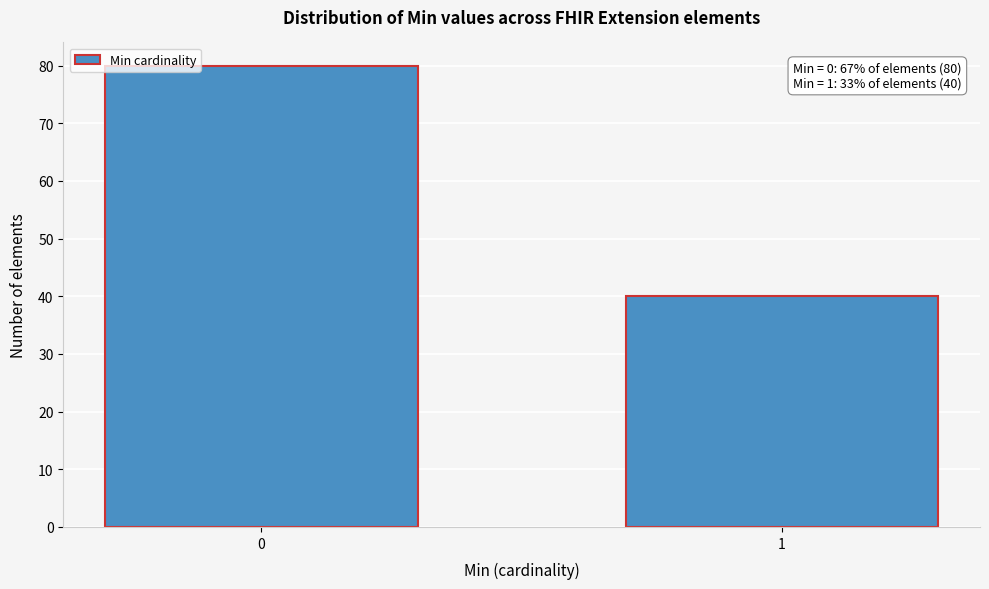

Reading right to left, transcribe all the data shown in this chart.

40	80